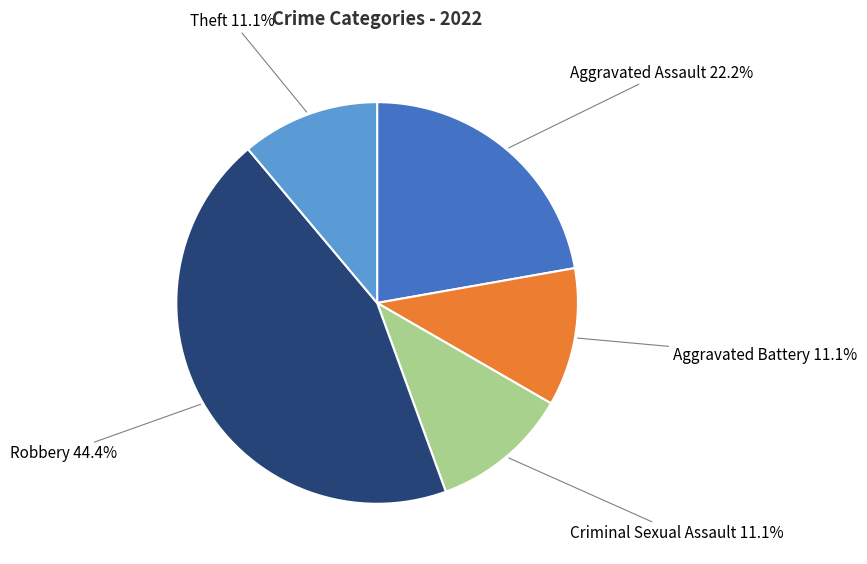

Does any single category account for the majority?

No